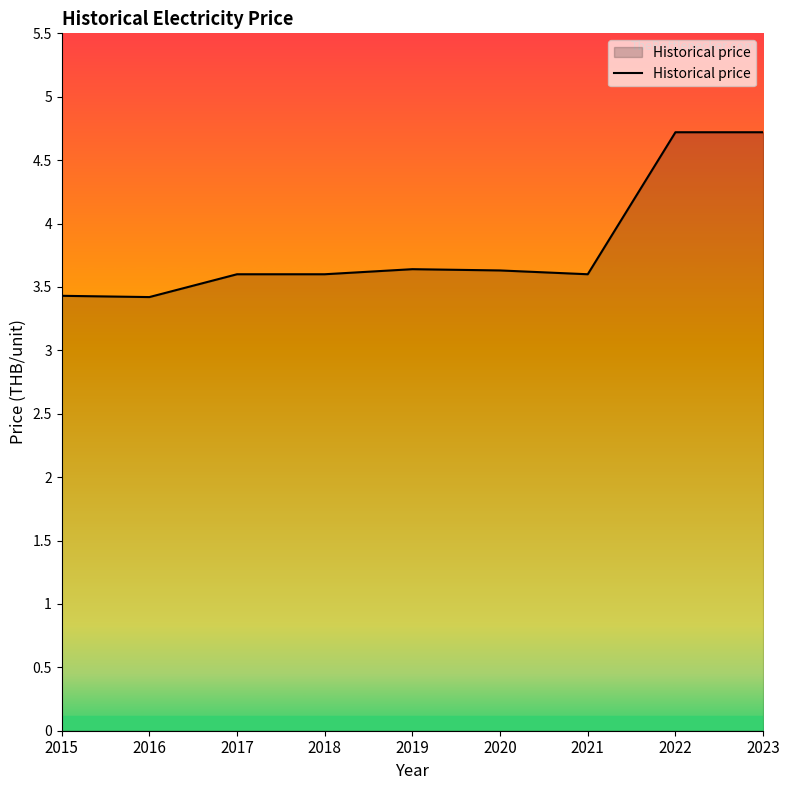

What is the minimum value shown in the chart?

3.4